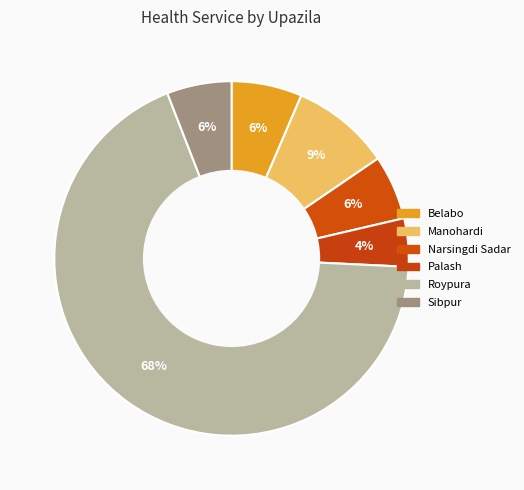

What is the majority slice?

Roypura